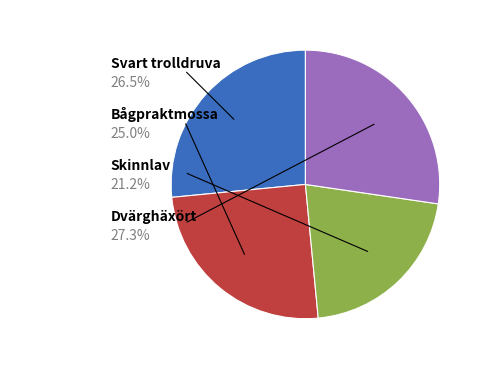

Is there a majority slice in this chart?

No